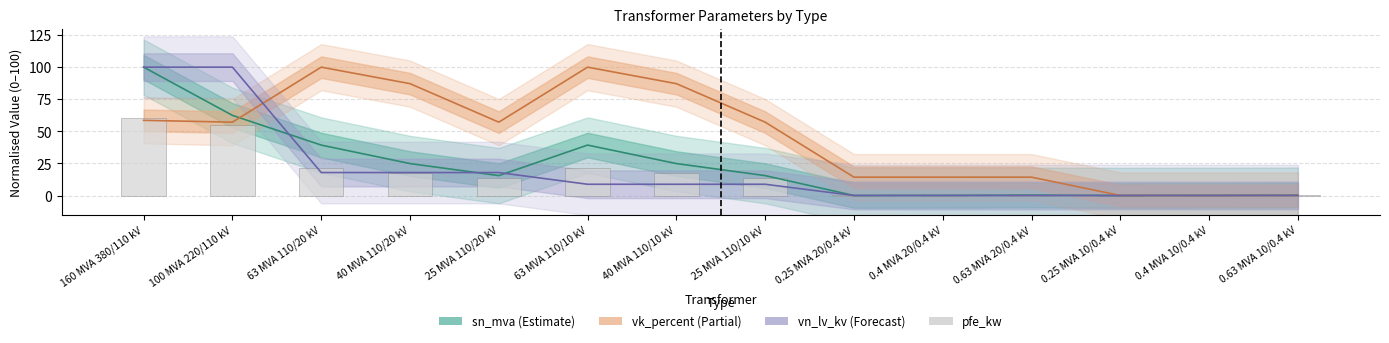

Which has a higher value, 40 MVA 110/20 kV or 100 MVA 220/110 kV?

100 MVA 220/110 kV